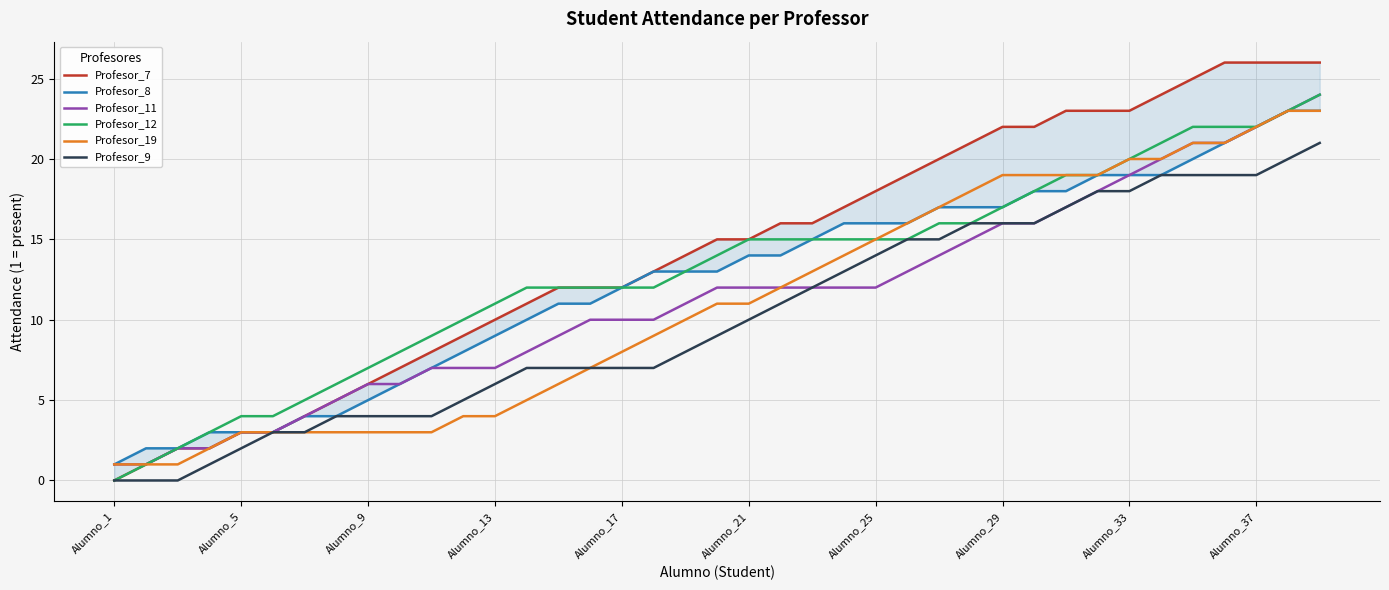

What is the difference between the maximum and second lowest values in the Profesor_12 series?

23